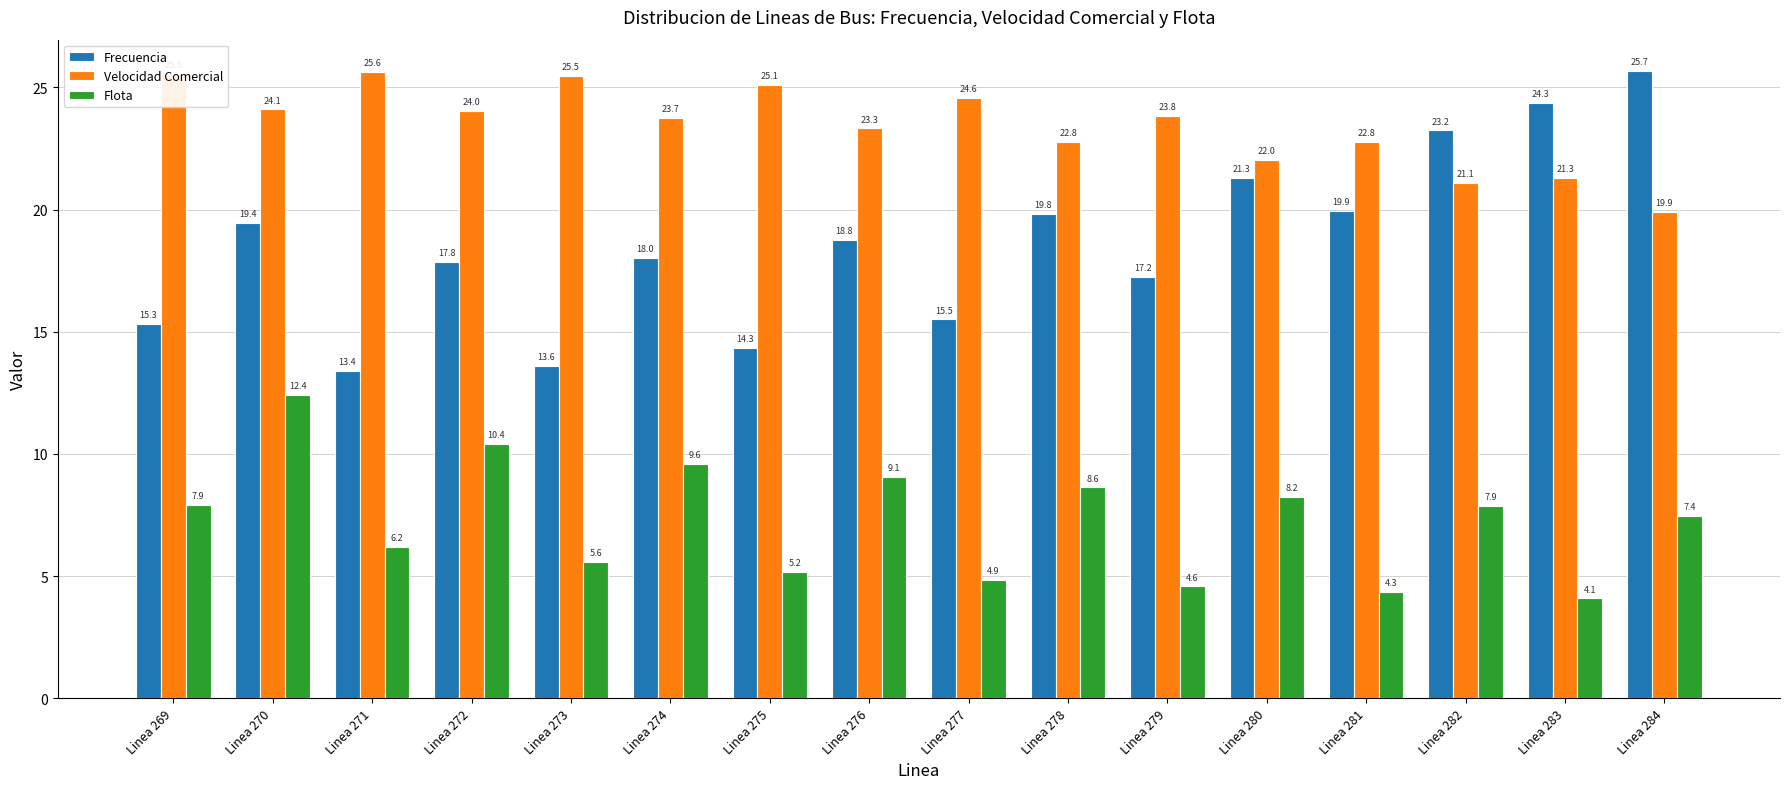

Rank the series by their average value, from highest to lowest.

Velocidad Comercial, Frecuencia, Flota